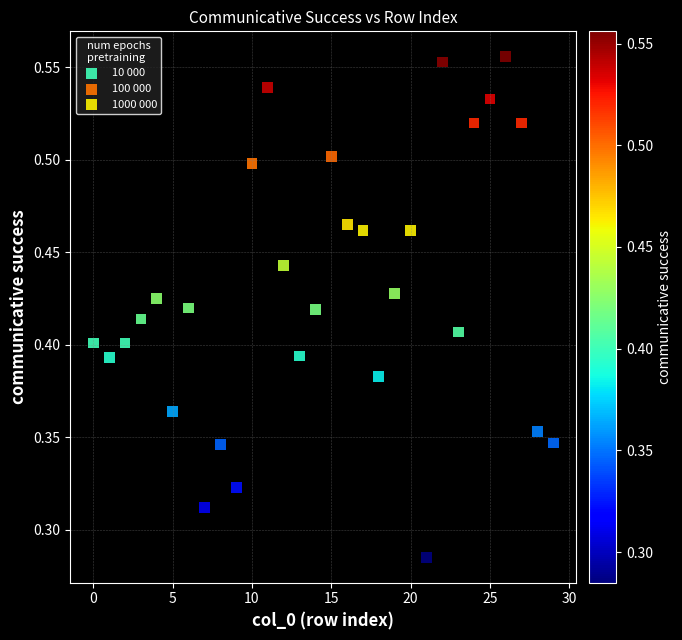

Which series has the largest Y range (max minus min)?

1000 000